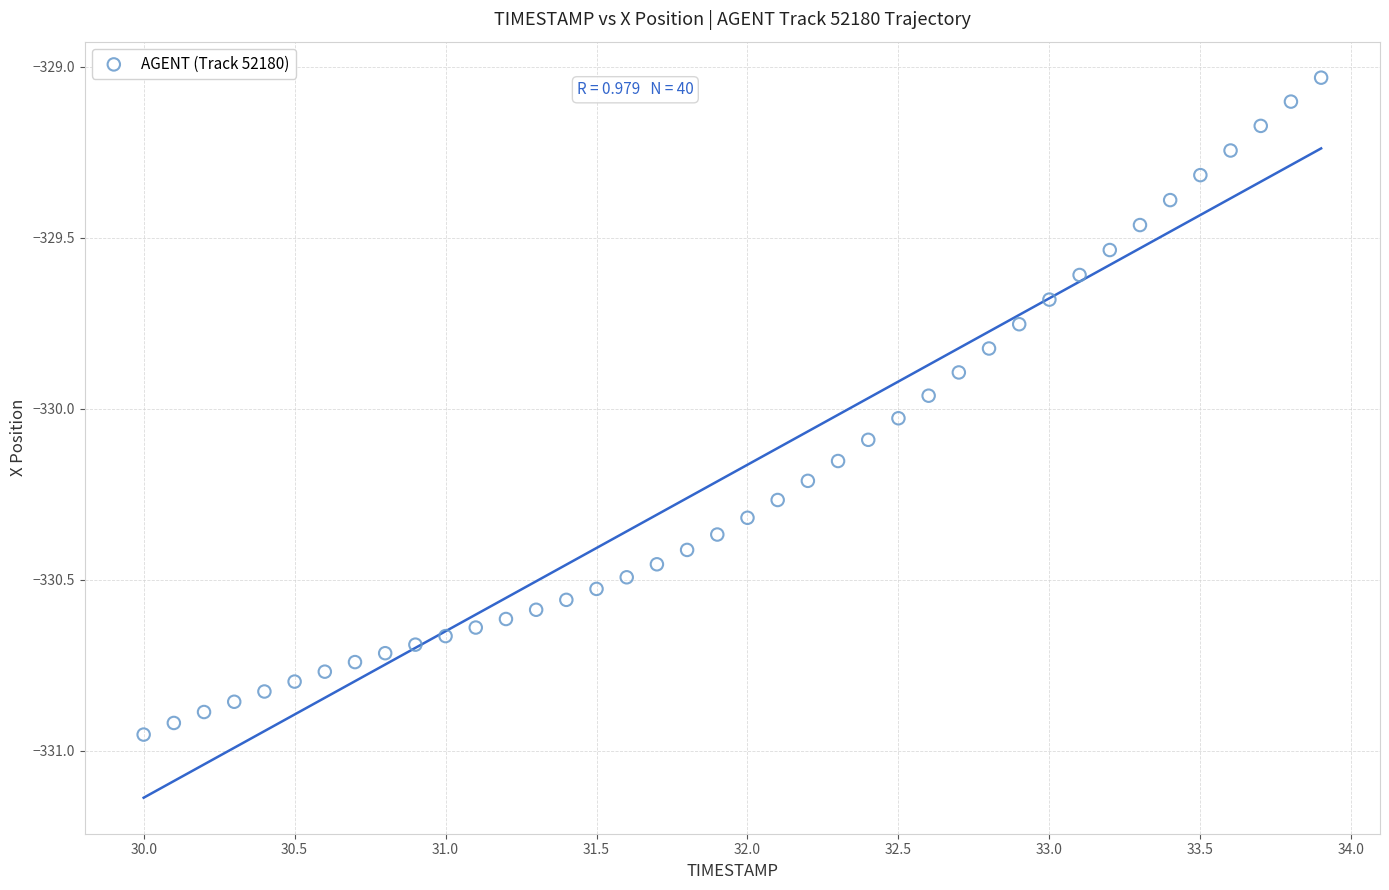

What is the range of X values (max minus min)?

3.9